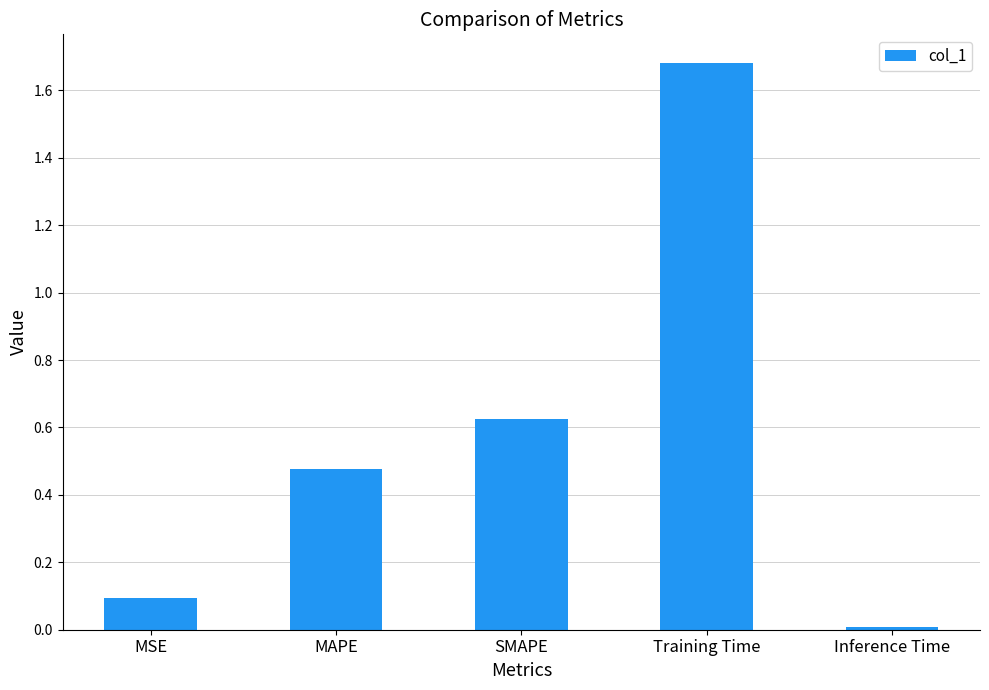

What is the sum of the values at MAPE and Training Time?

2.2